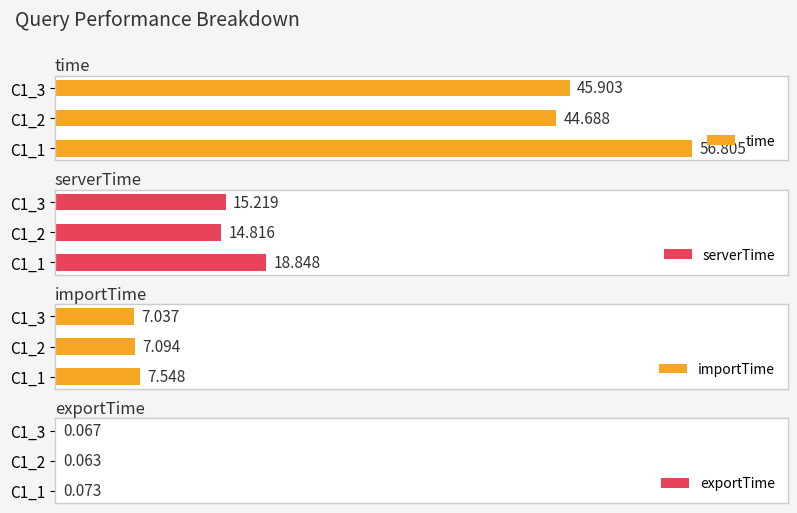

Count the number of categories in the chart.

3